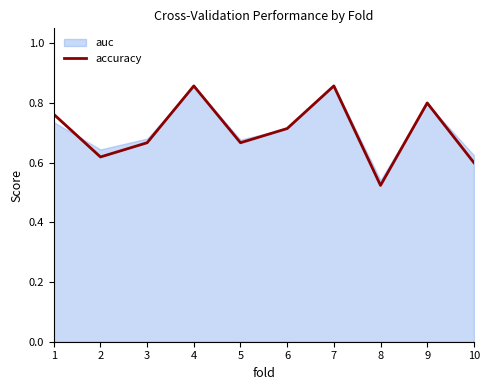

At which label is the value closest to 0?

8